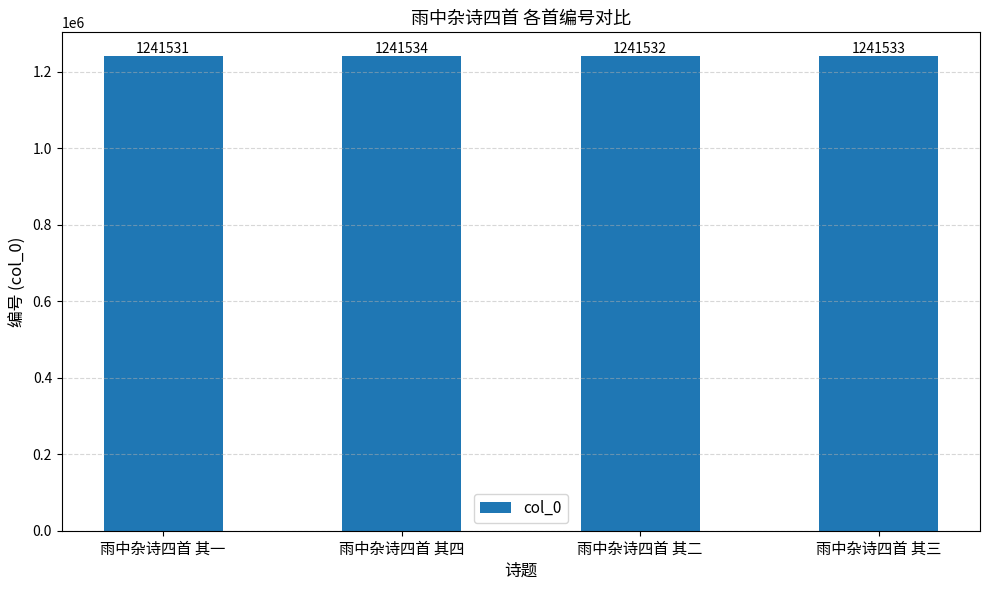

Rank the categories by value from lowest to highest.

雨中杂诗四首 其一, 雨中杂诗四首 其二, 雨中杂诗四首 其三, 雨中杂诗四首 其四